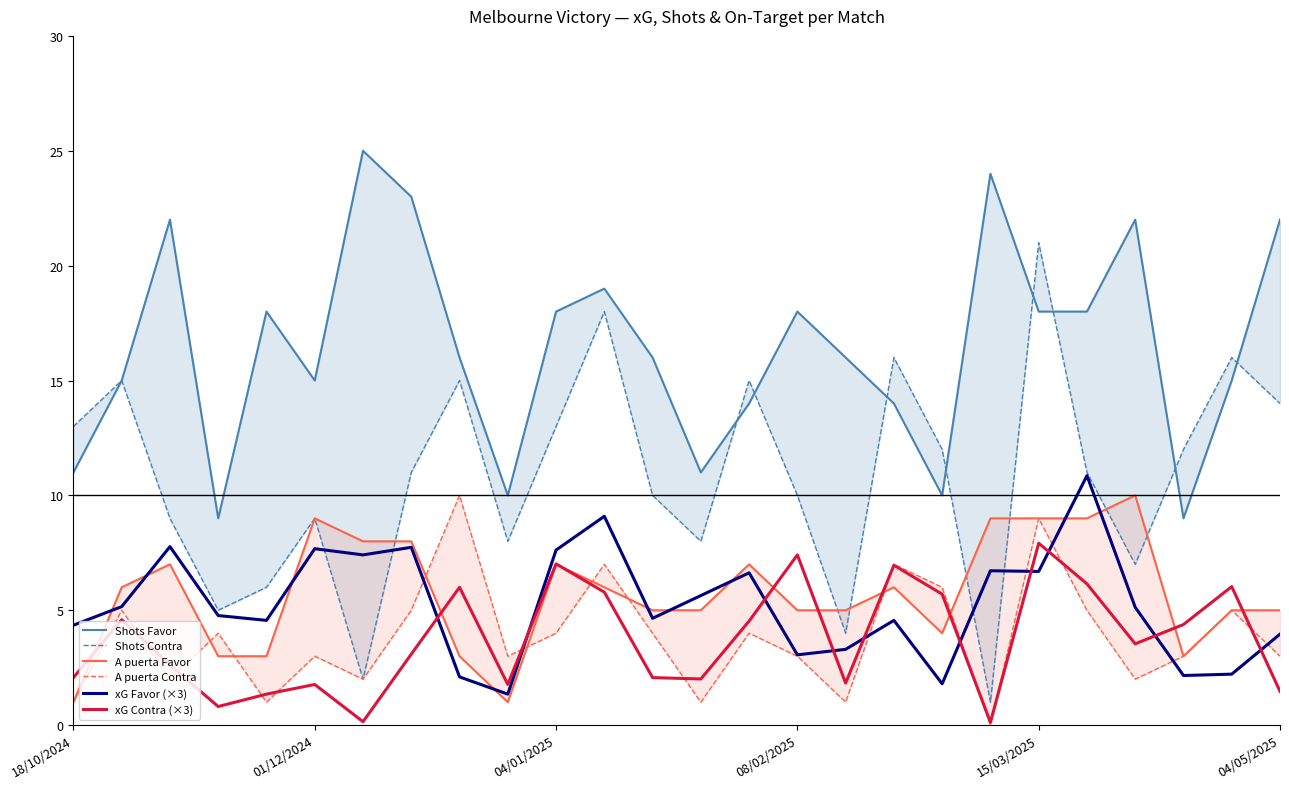

How many lines are shown in the chart?

6